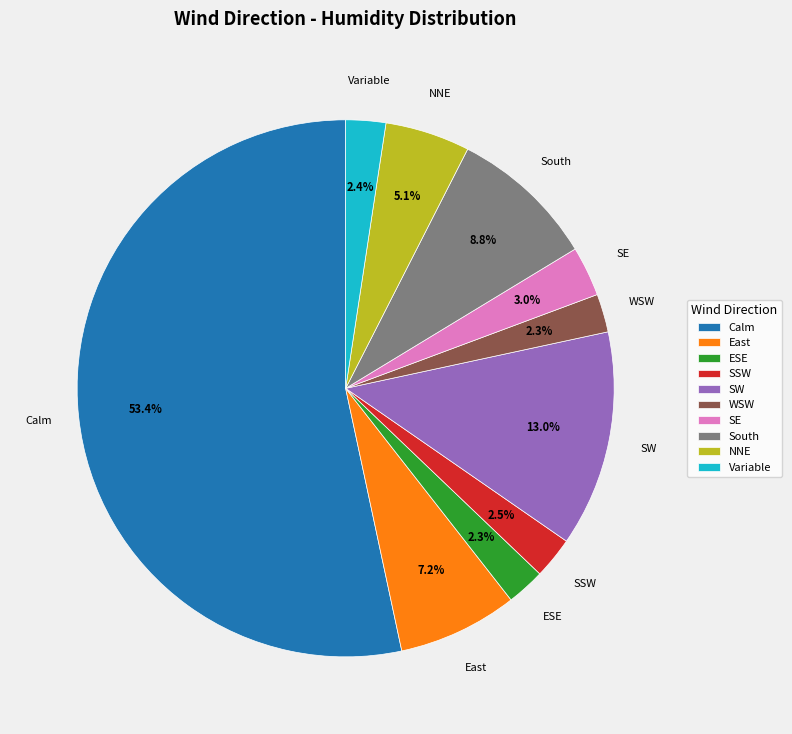

What percentage is the Variable slice, to the nearest percent?

2%